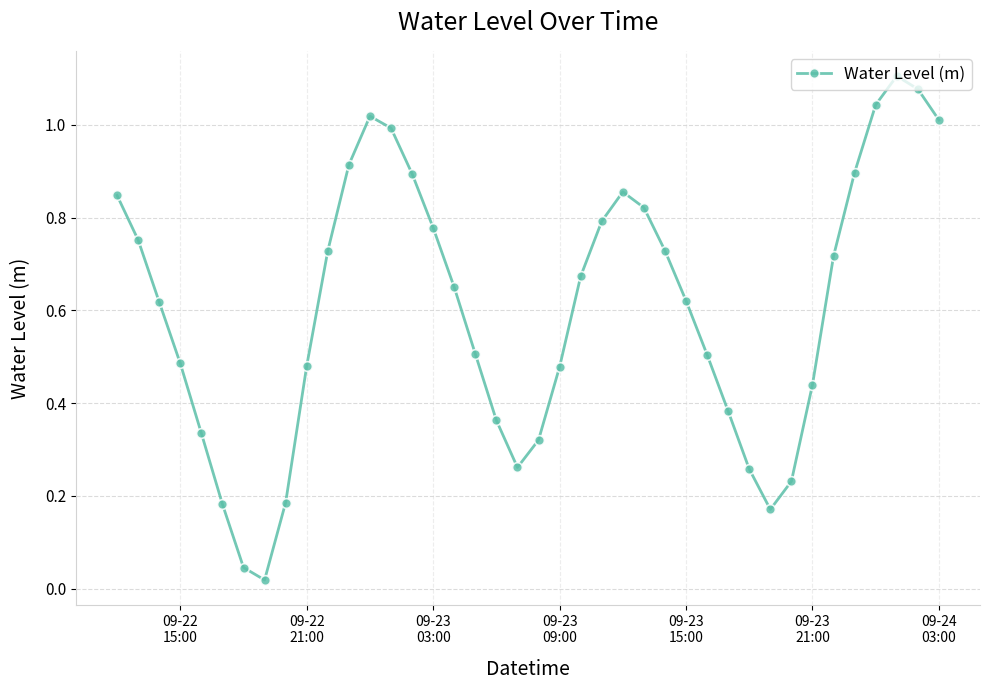

How many interior local valleys (lower than both neighbors) does the data have?

3